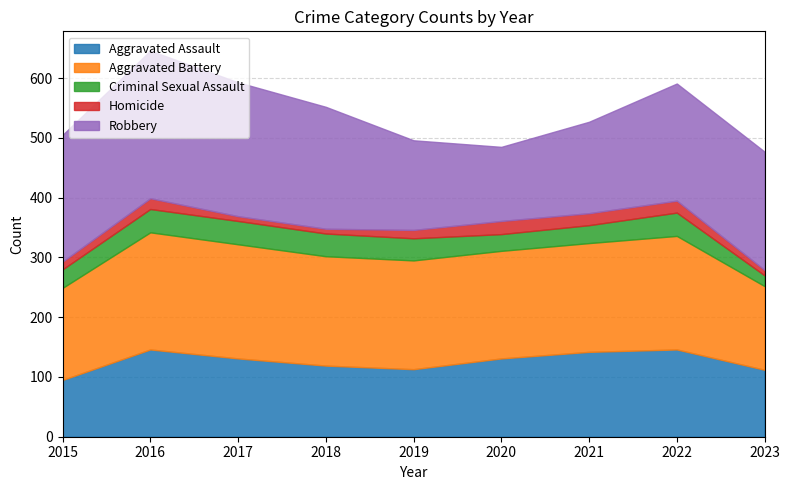

What is the difference between the highest and lowest values at 2017?

216